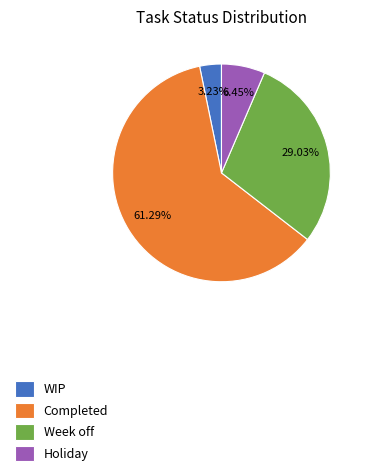

How many segments does this pie chart have?

4